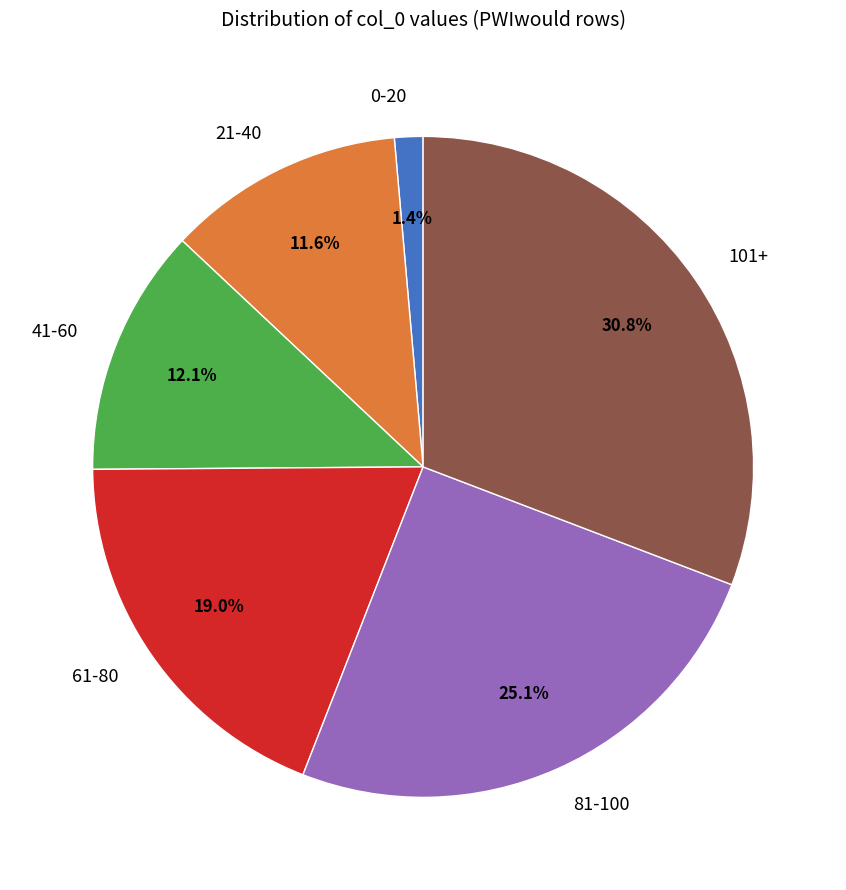

Between 101+ and 81-100, which is larger?

101+